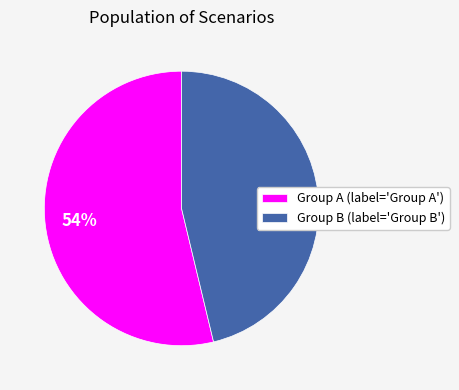

Which slice is the smallest?

Group B (label='Group B')